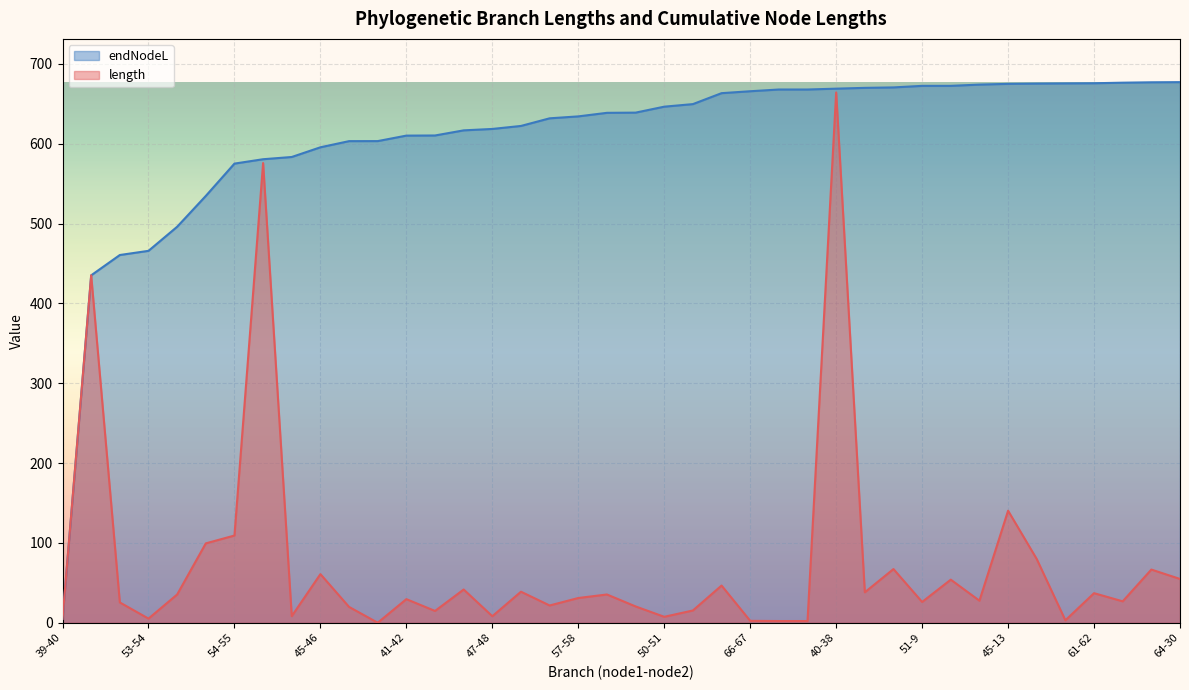

True or false: endNodeL has more than 2 interior local peaks.

False